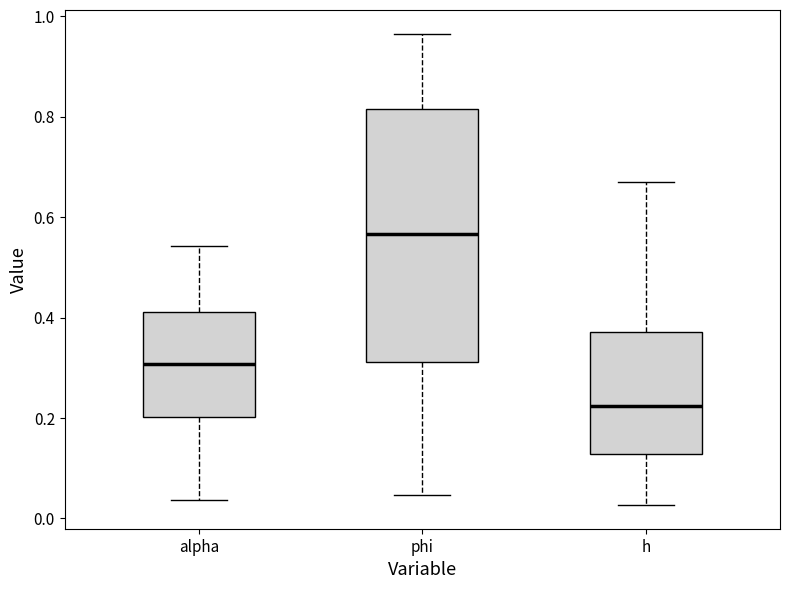

Where does the upper whisker of the box for phi end on the y-axis? The values are not printed on the chart, so give them approximately, as read against the axis.

0.96